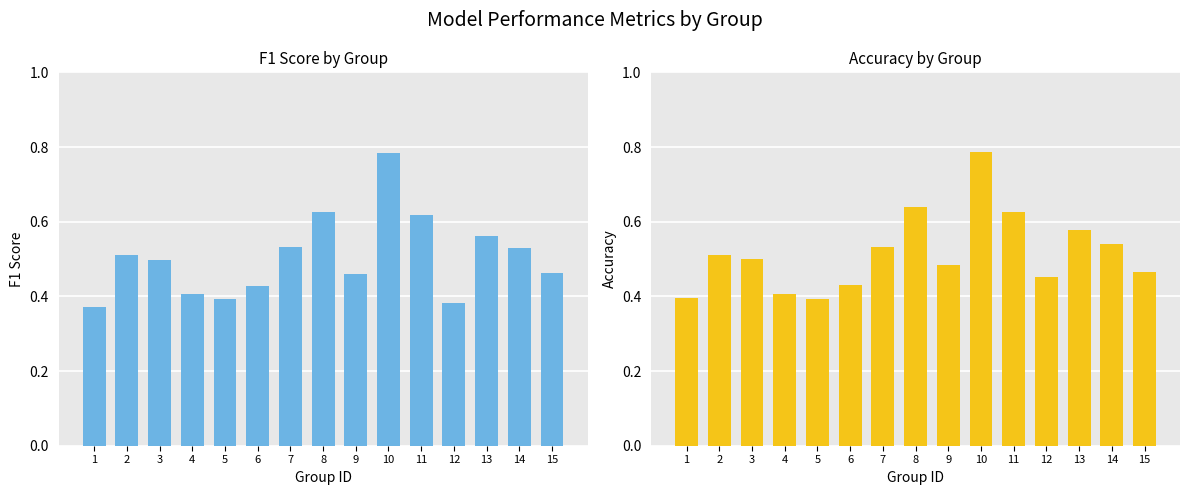

Is it true that f1 equals 0.2 at 4?

False